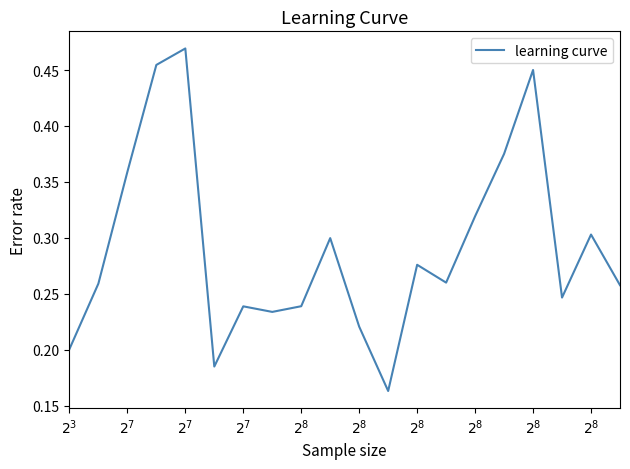

Count the values in the range 0 to 1.

20